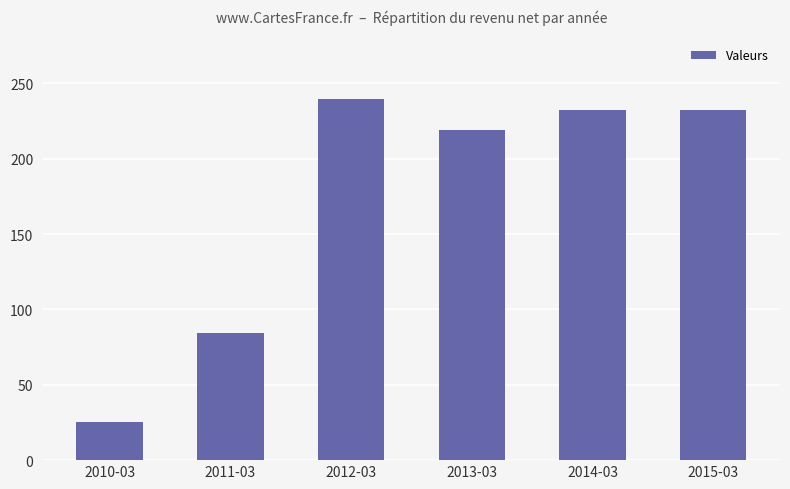

The chart shows a value of 374800932 at 2014-03. True or false?

False